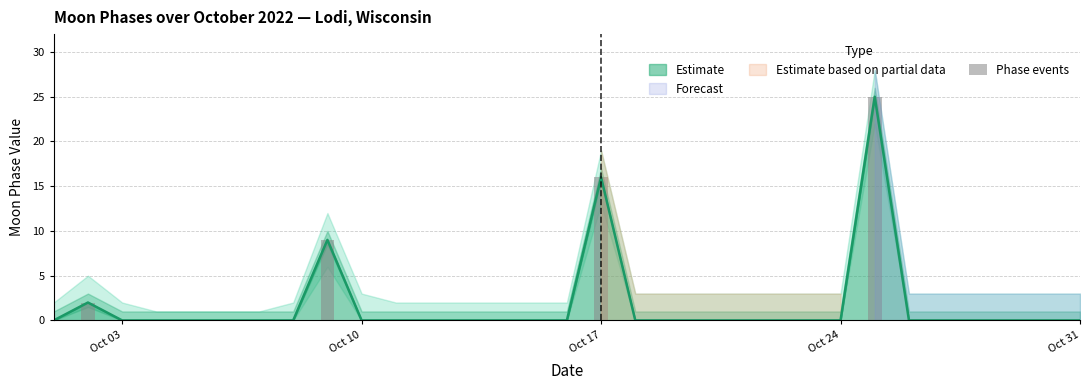

How many data points does each series have?

31